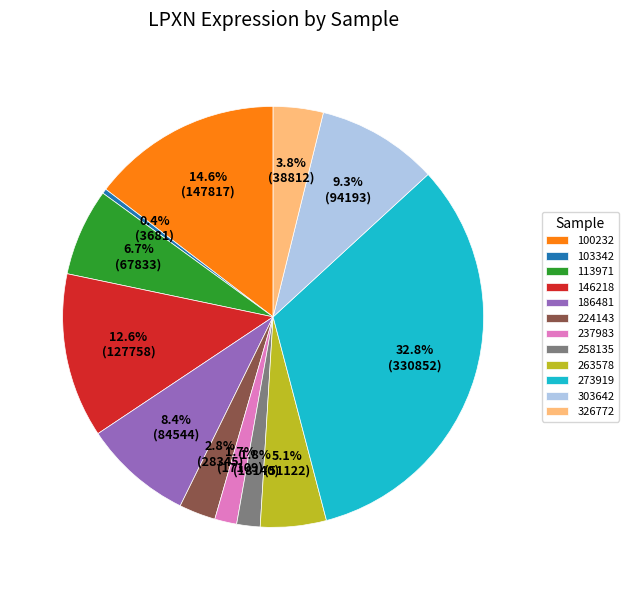

Which category has the biggest portion of the pie?

273919